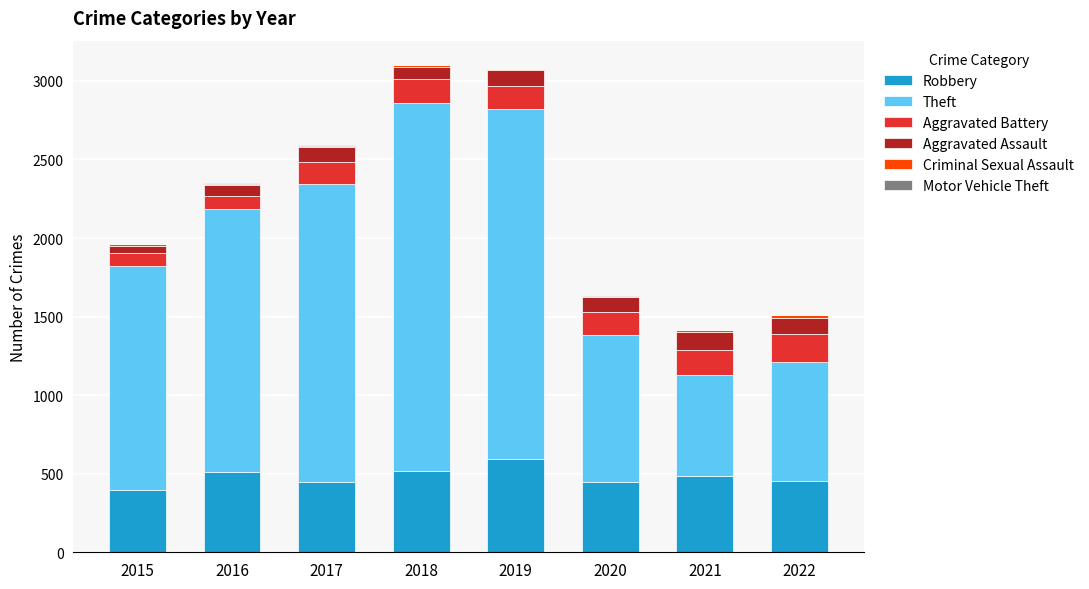

What is the maximum value for Robbery?

591